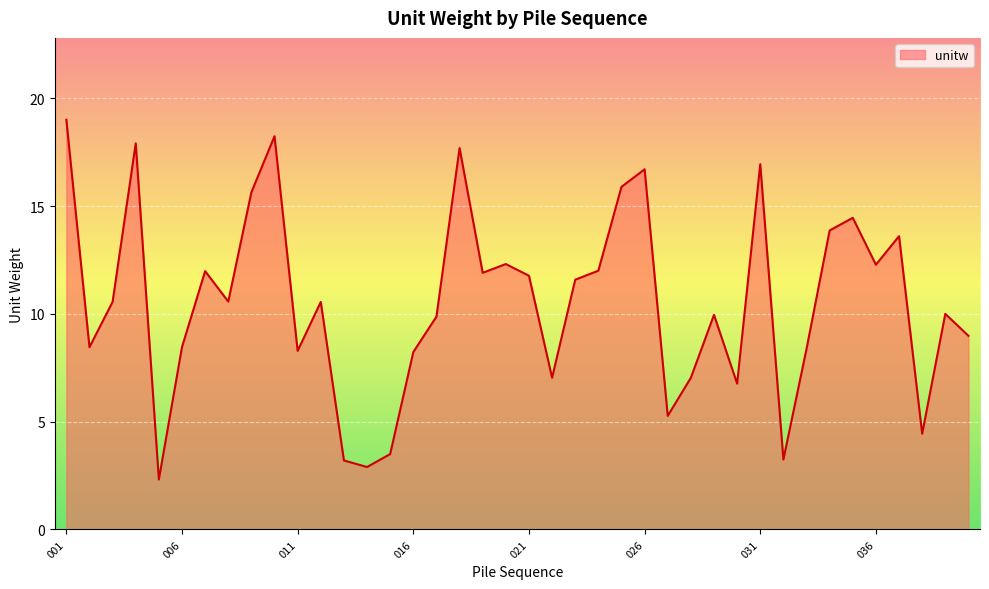

What is the difference between the maximum and minimum values?

16.7